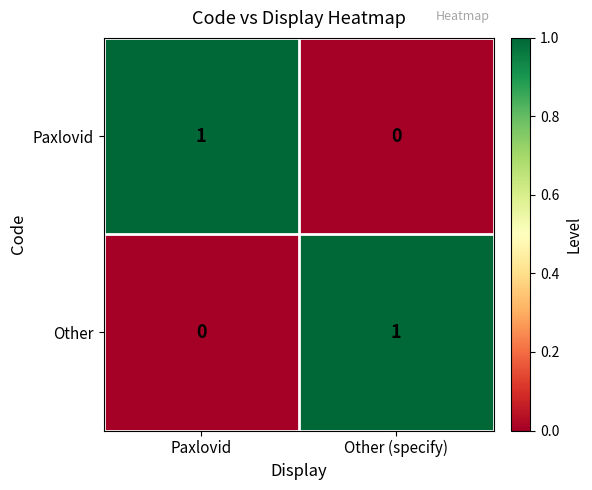

Rank the categories by Other value from lowest to highest.

Paxlovid, Other (specify)